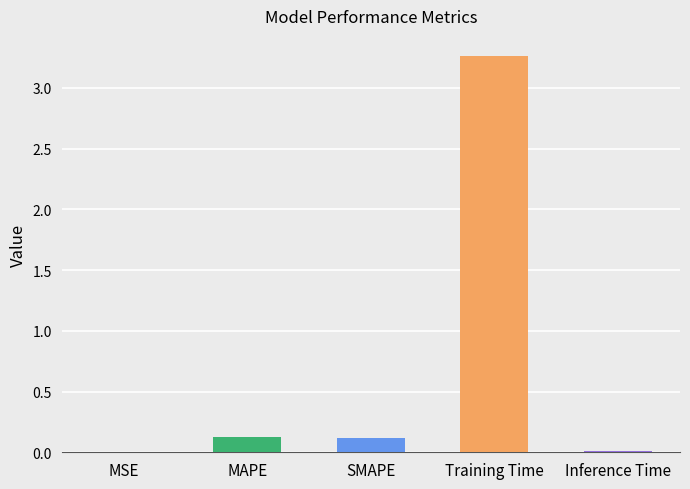

The value at MAPE is 0.1. True or false?

True